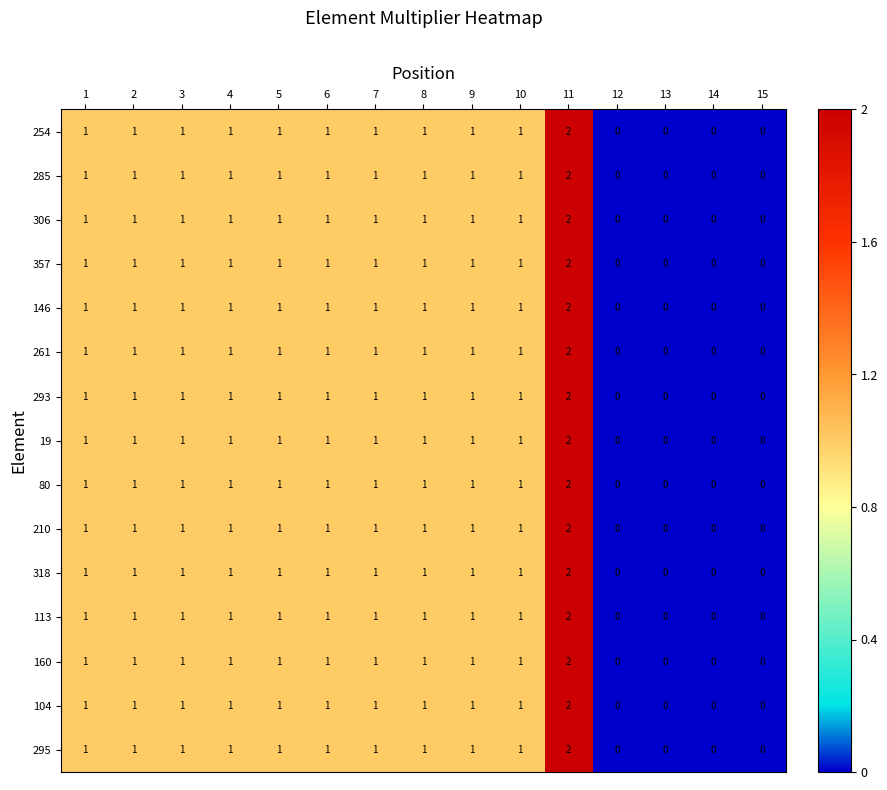

At which category does the chart reach its peak across all series?

11